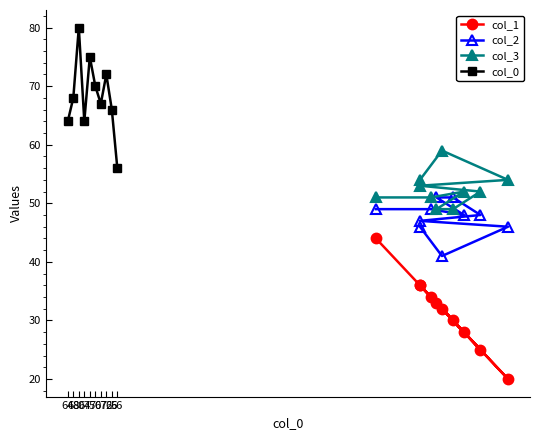

Which has a higher value, 64 or 67?

64